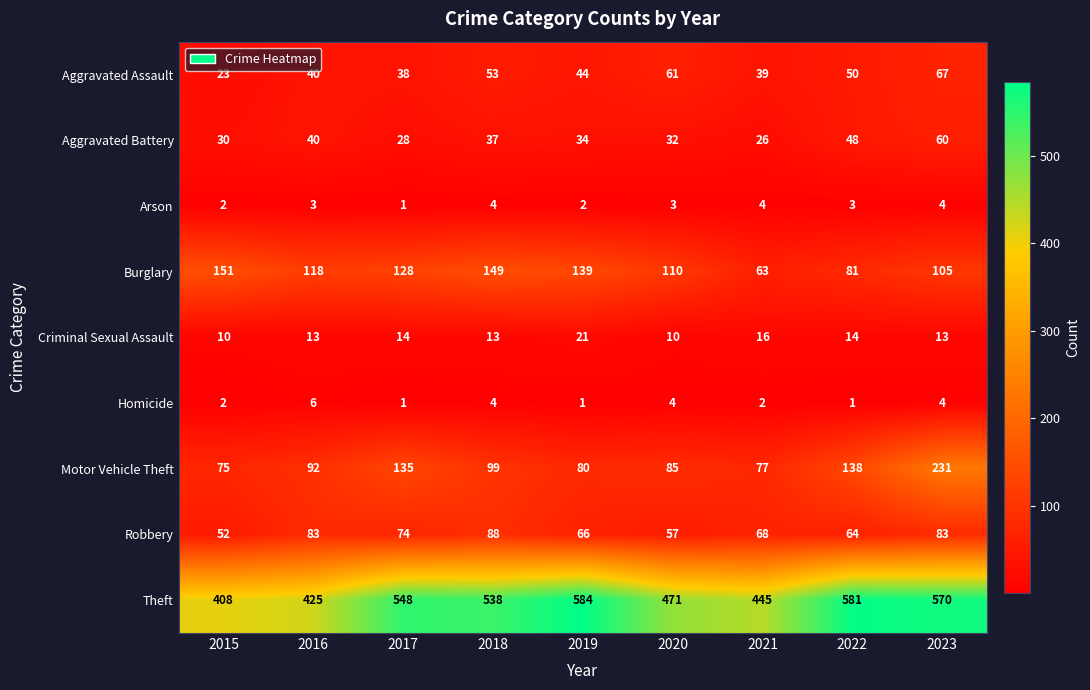

Count the Arson values in the range 2 to 4.

8